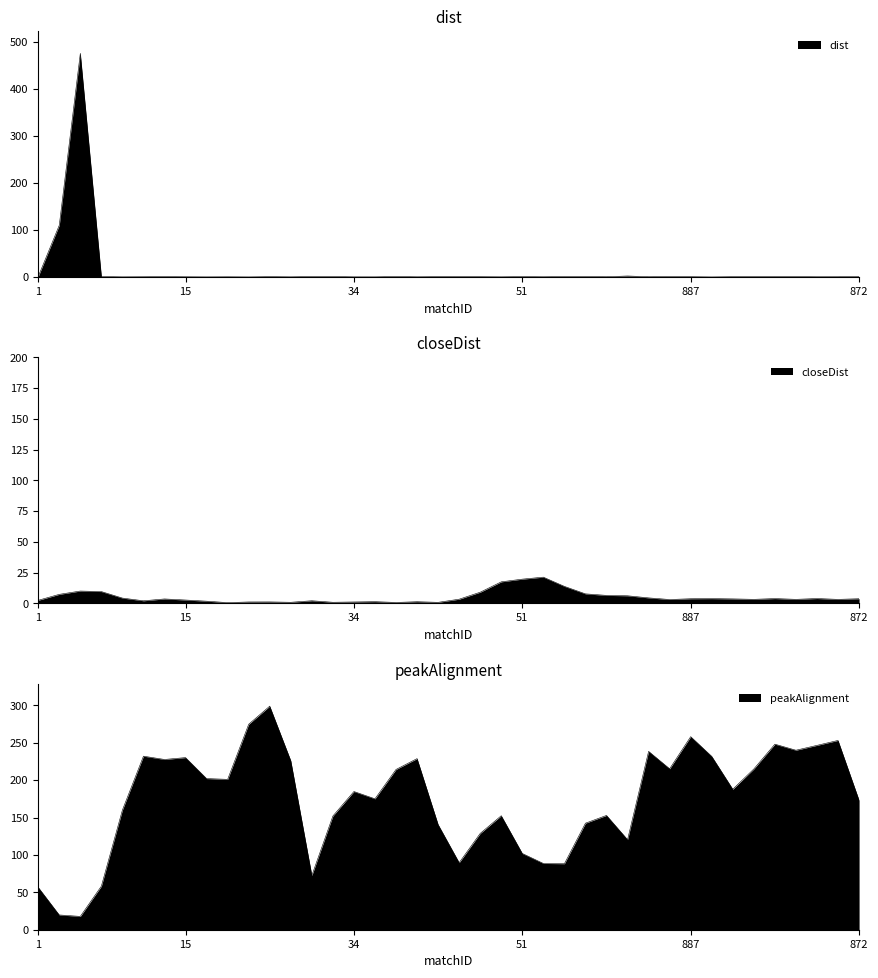

At which category does closeDist reach its first local peak?

827